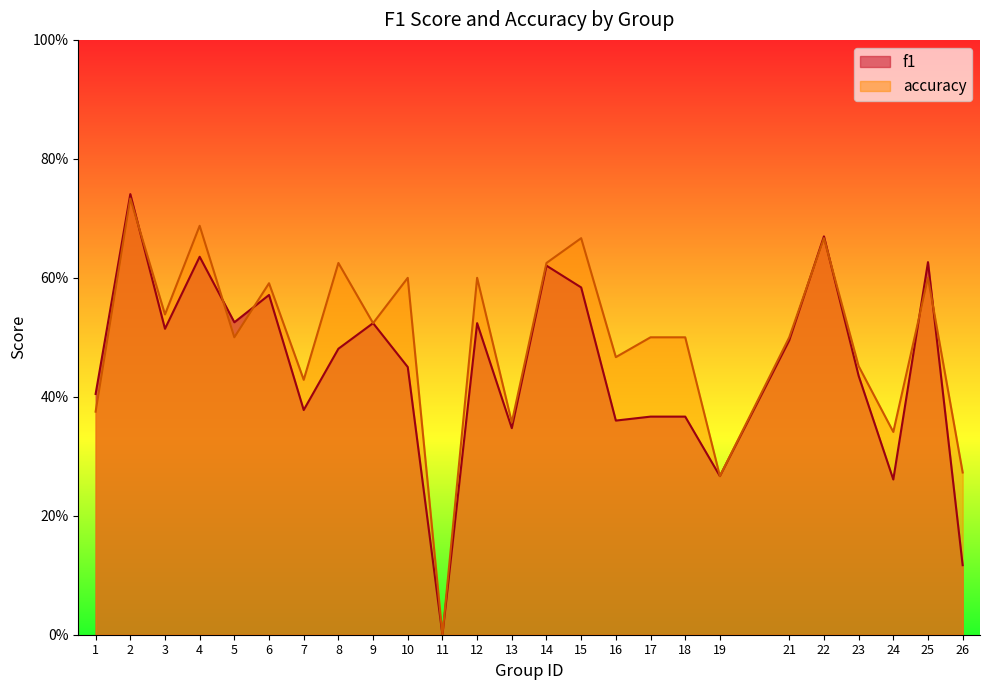

True or false: f1 and accuracy intersect in this chart.

True